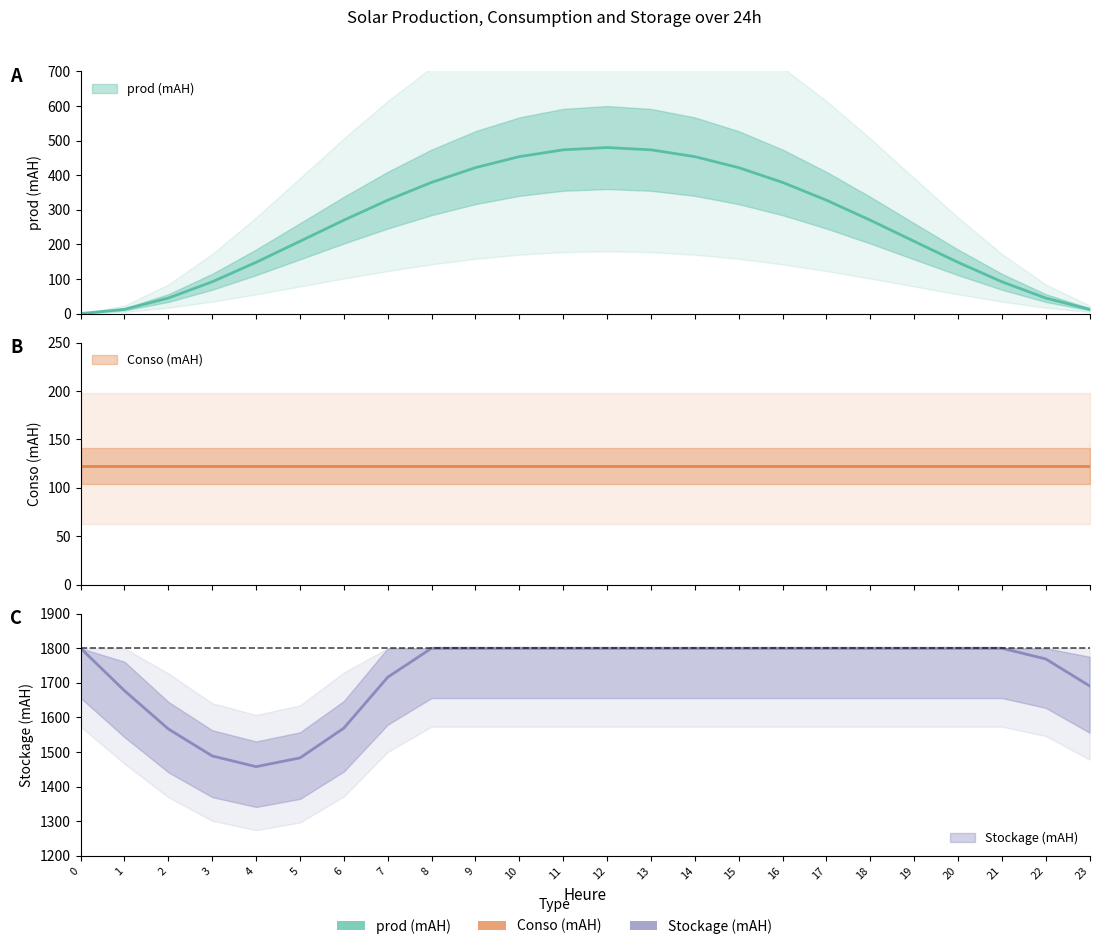

Is the value of Stockage (mAH) at 18 greater than the value of prod (mAH) at 23?

Yes